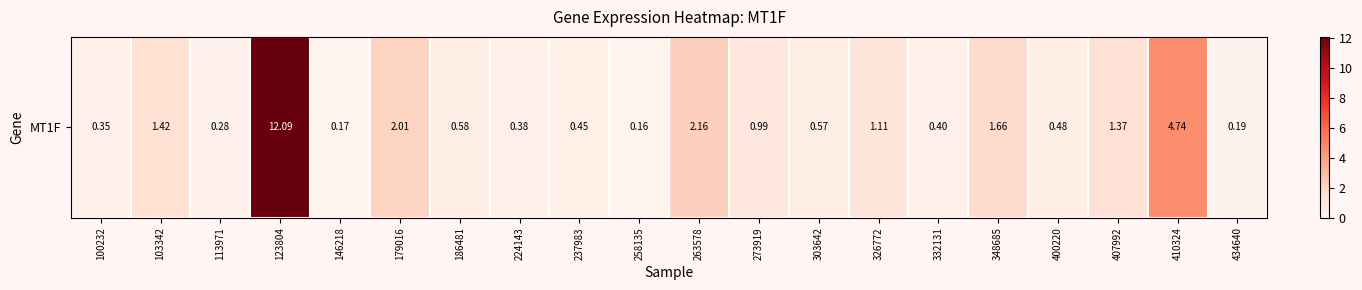

What is the average value?

1.6